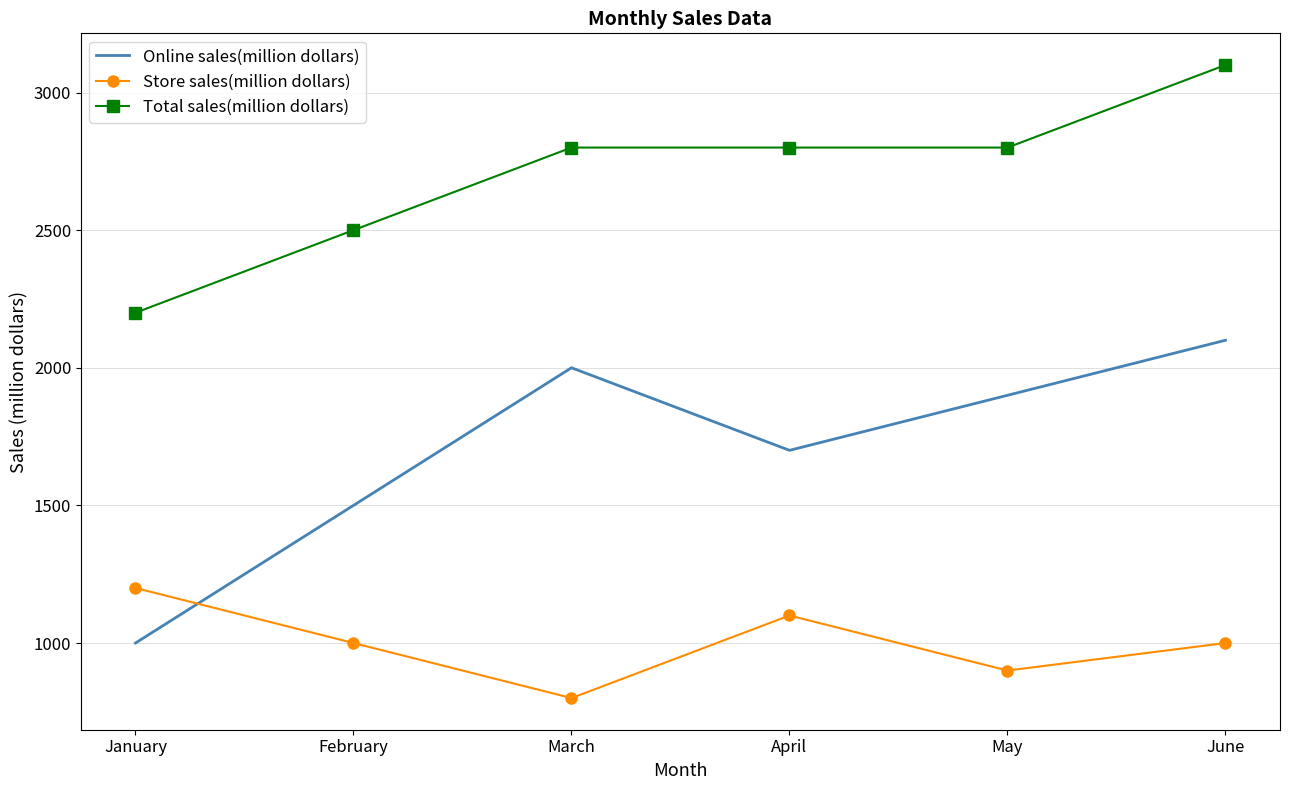

Reading left to right, list all the values displayed in this chart.

Online sales(million dollars): January=1000	February=1500	March=2000	April=1700	May=1900	June=2100
Store sales(million dollars): January=1200	February=1000	March=800	April=1100	May=900	June=1000
Total sales(million dollars): January=2200	February=2500	March=2800	April=2800	May=2800	June=3100